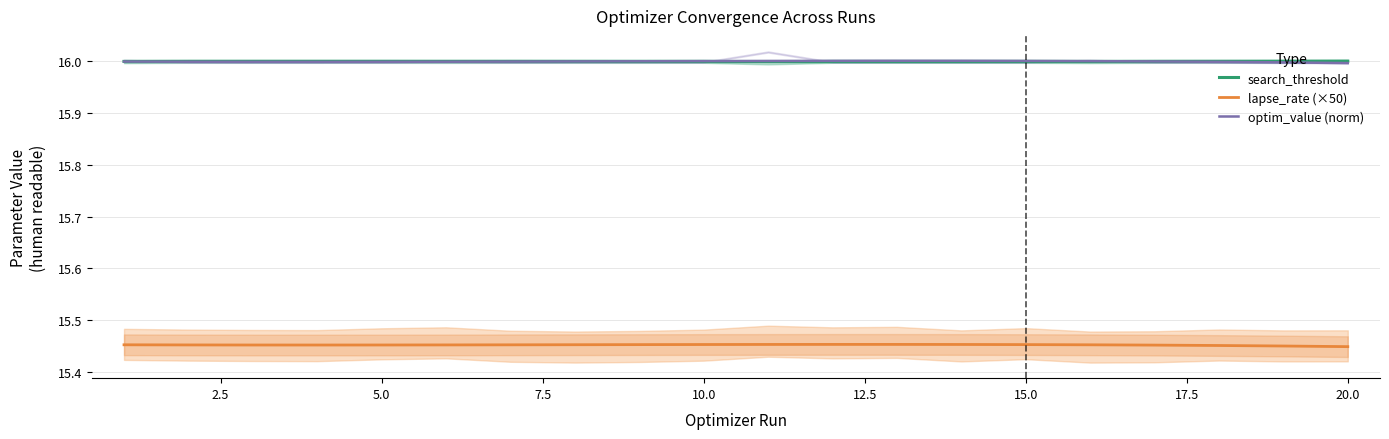

What is the lowest value of the search_threshold series?

16.0